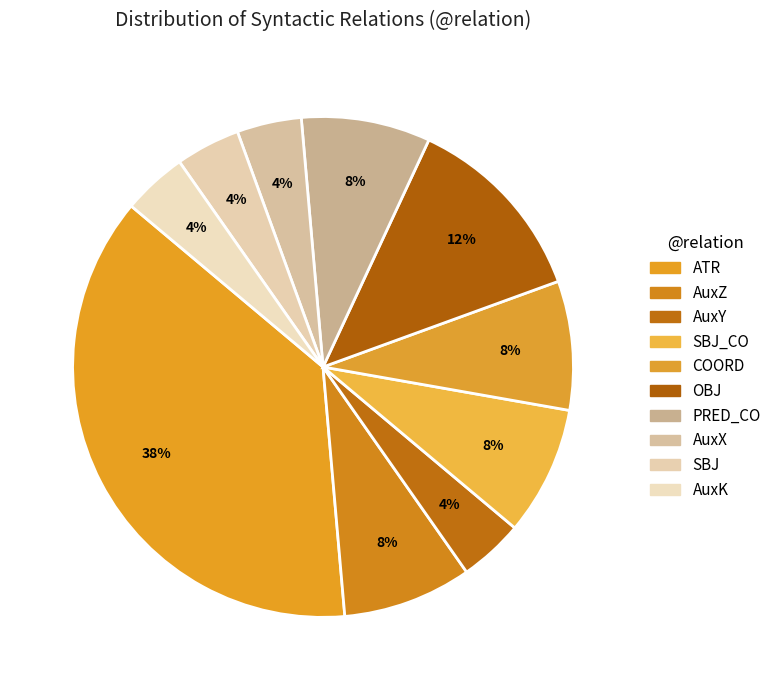

How many segments does this pie chart have?

10